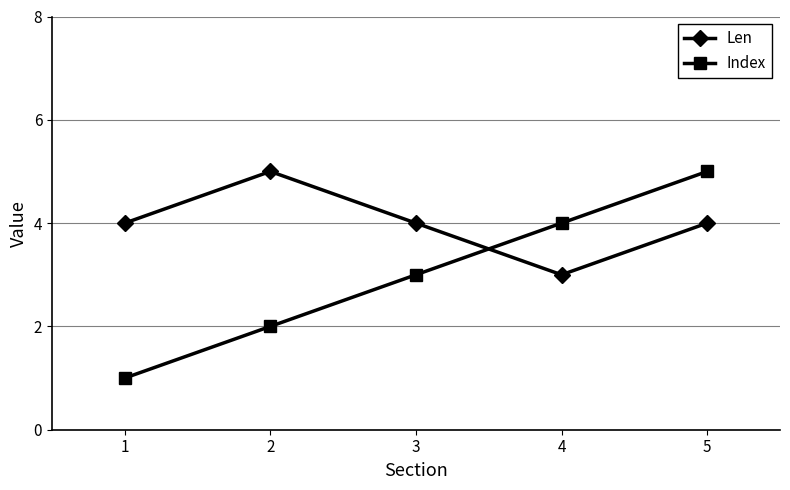

Which series changed the most between 1 and 4?

Index